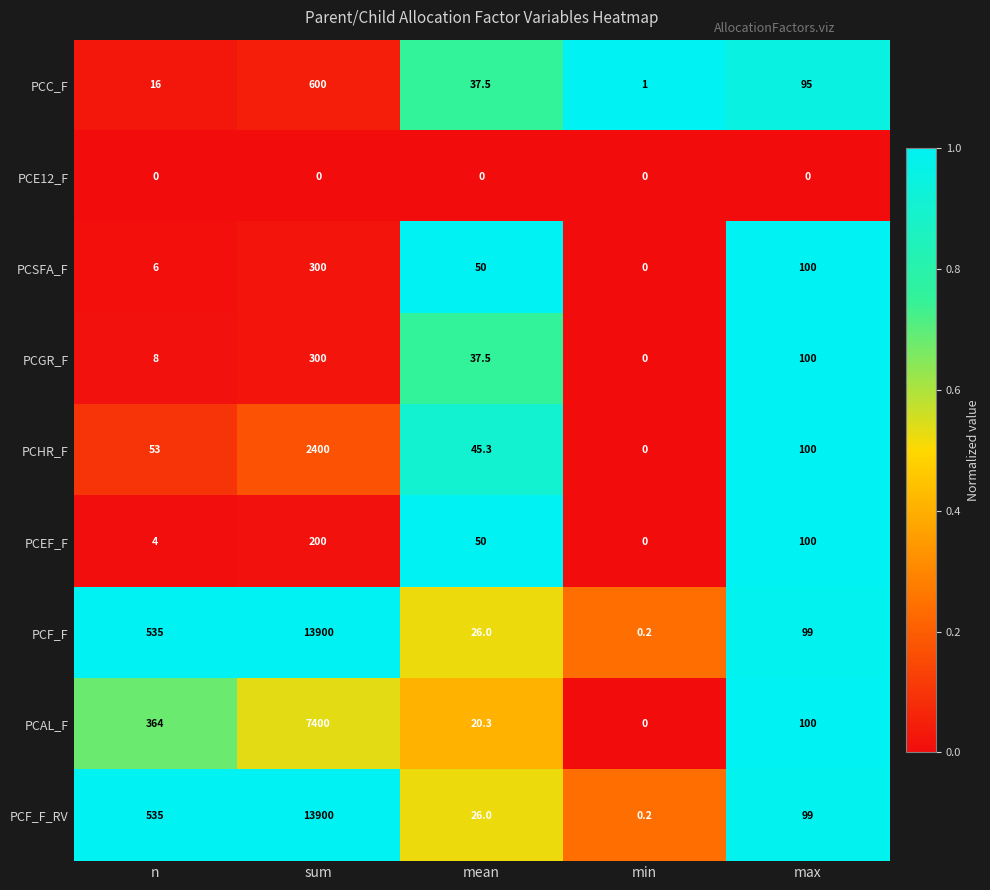

Where does the PCF_F_RV series first go above 99?

n